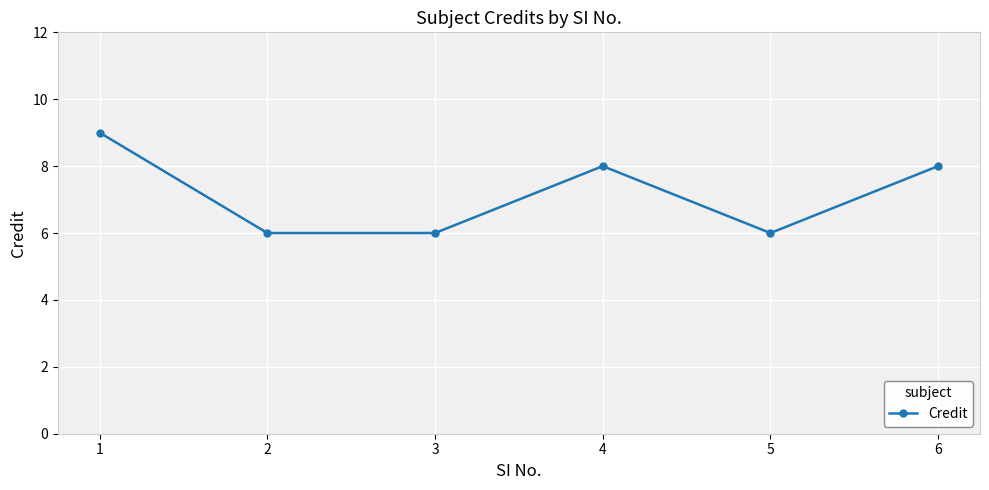

Which label corresponds to the largest value in the chart?

1